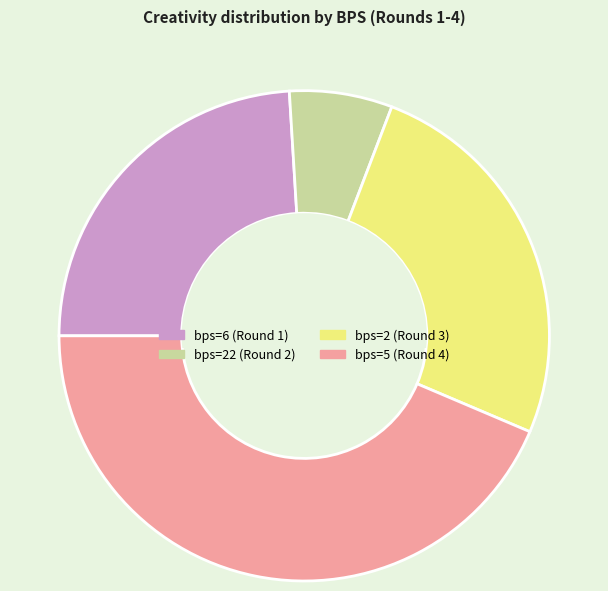

Is there a majority slice in this chart?

No